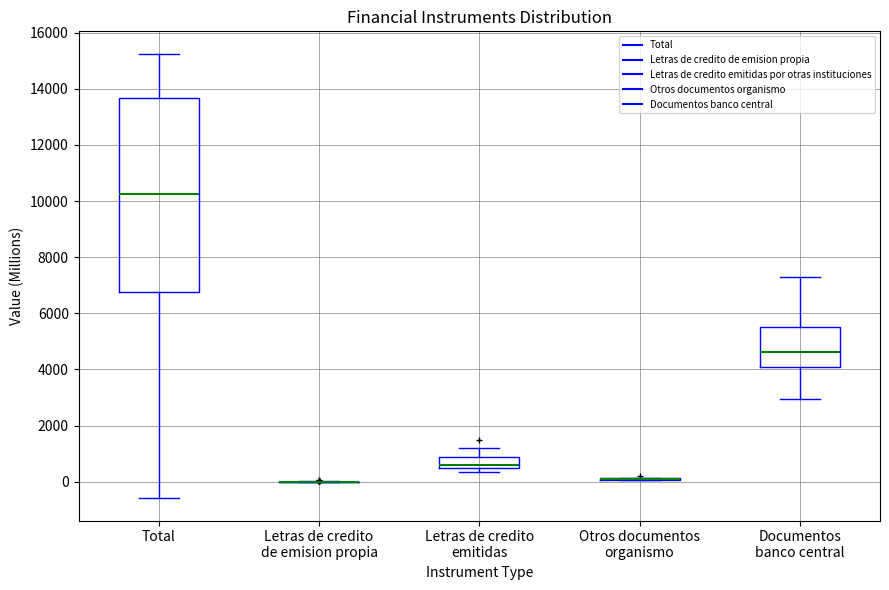

Reading left to right, transcribe this box plot: for each box, give where its median line is, the range the box spans, and where its two whiskers end, as read against the y-axis. The values are not printed on the chart, so give them approximately, as read against the axis.

Total: median 10200, box 6800 to 13600, whiskers -600 to 15200
Letras de credito de emision propia: box collapsed to a line at 0, whiskers 0 to 0
Letras de credito emitidas: median 600, box 400 to 800, whiskers 400 (just below the box's lower edge) to 1200
Otros documentos organismo: box collapsed to a line at 200, whiskers 0 to 200
Documentos banco central: median 4600, box 4000 to 5600, whiskers 3000 to 7200